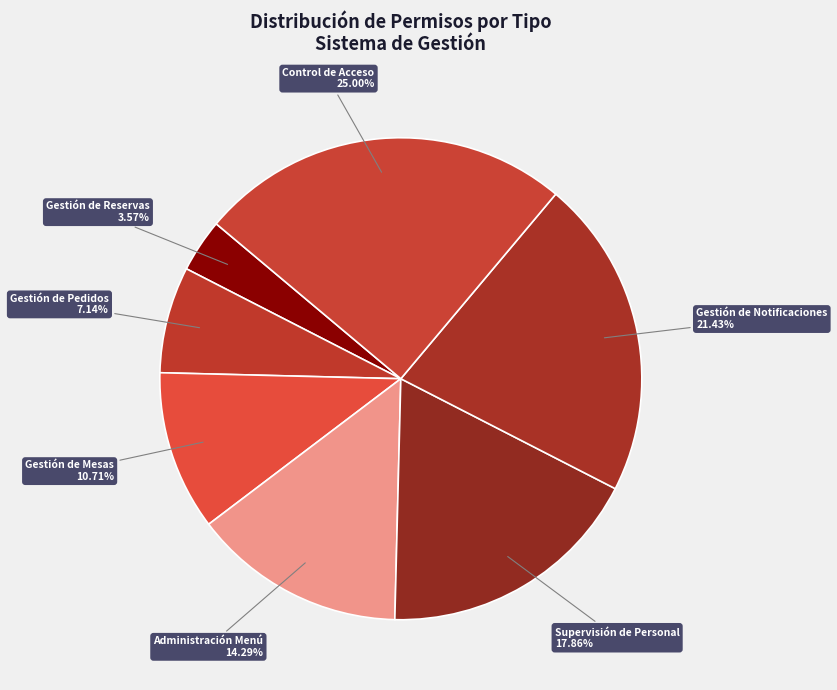

Between Gestión de Reservas and Gestión de Notificaciones, which is larger?

Gestión de Notificaciones